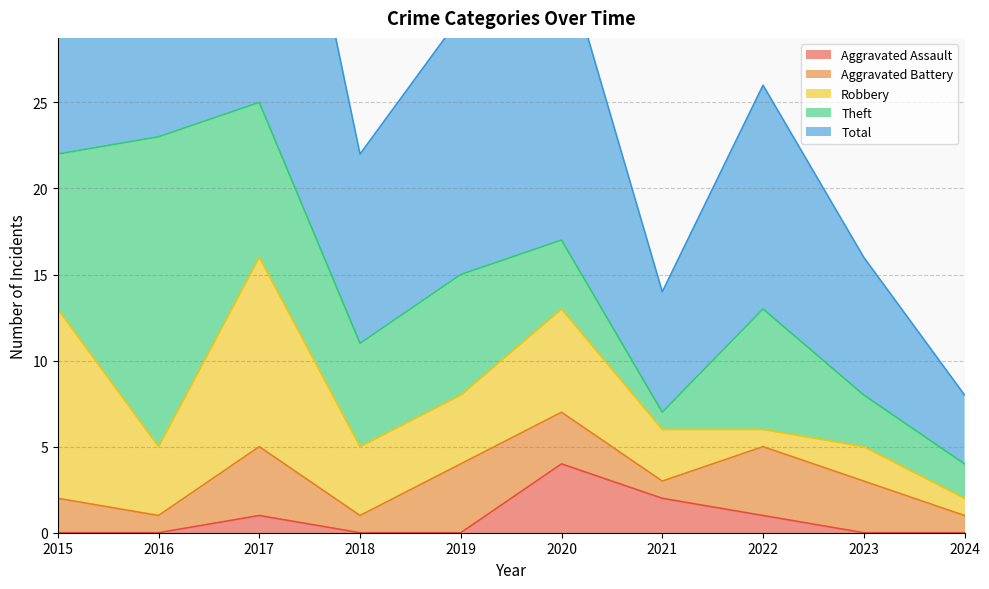

True or false: Robbery and Total cross at least once.

False